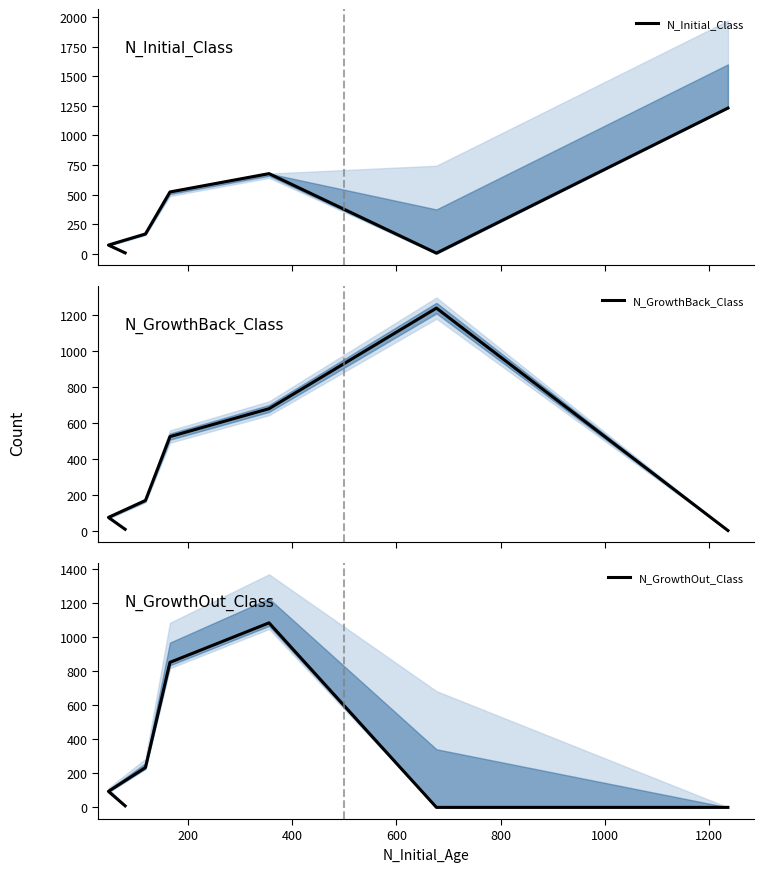

What is the sum of the N_GrowthBack_Class values at 600 and 200?

1758